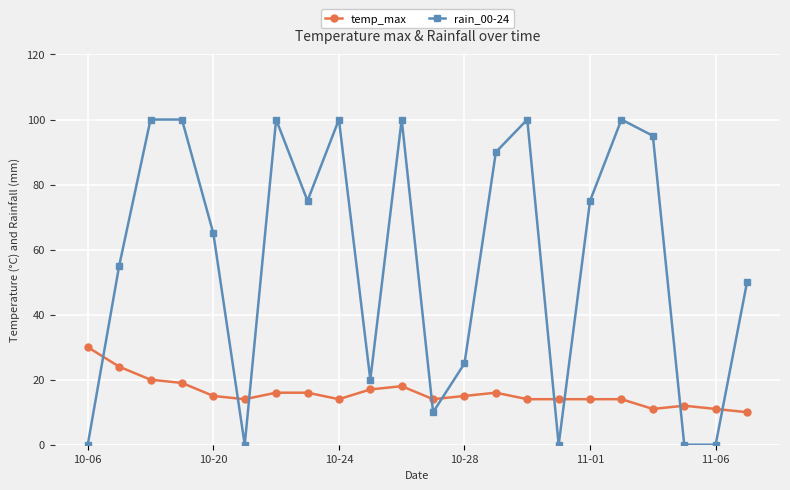

List the series in order of their overall mean, highest first.

rain_00-24, temp_max